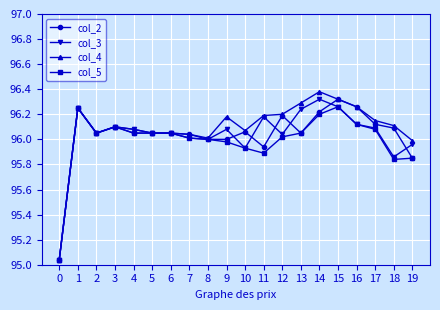

What is the total value across all series at 17?

384.4